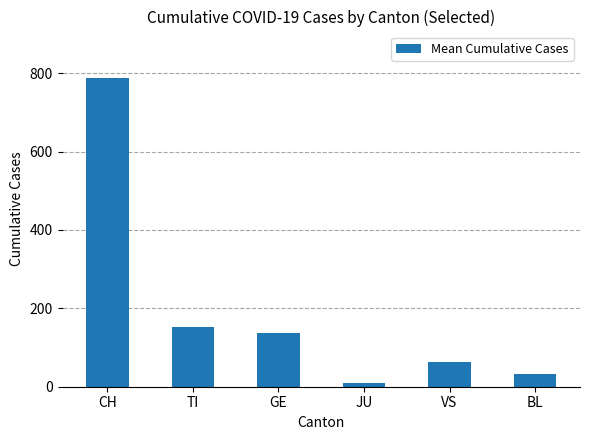

At which category does the chart reach its peak across all series?

CH